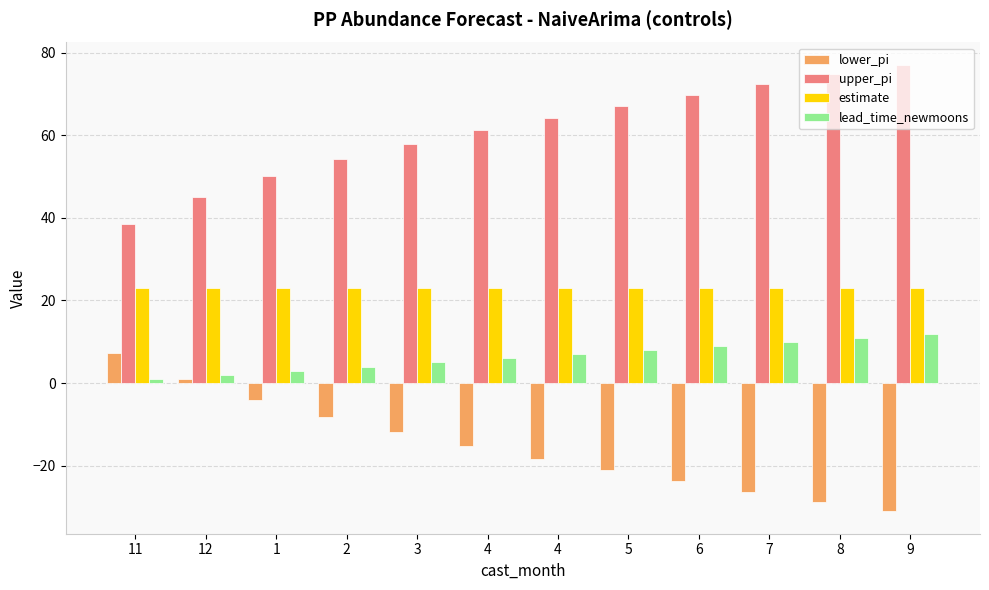

Are the bars grouped side by side (vs. stacked)?

Yes